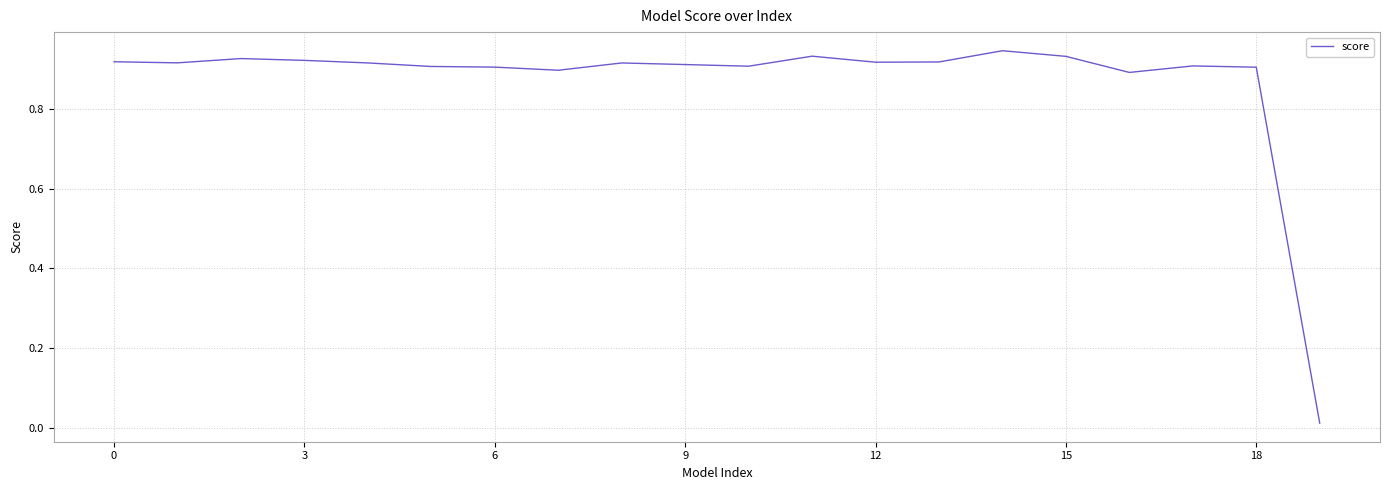

Count the number of data series in this chart.

1